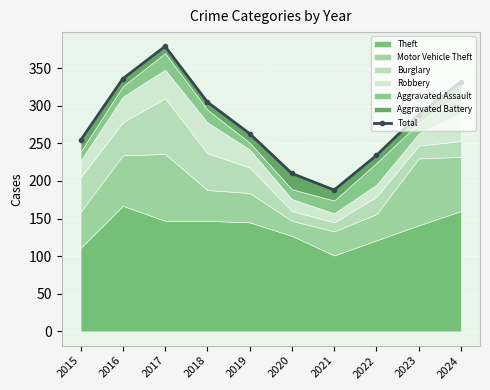

Reading left to right, list all the values displayed in this chart.

2015=254	2016=336	2017=379	2018=305	2019=263	2020=210	2021=188	2022=234	2023=288	2024=332